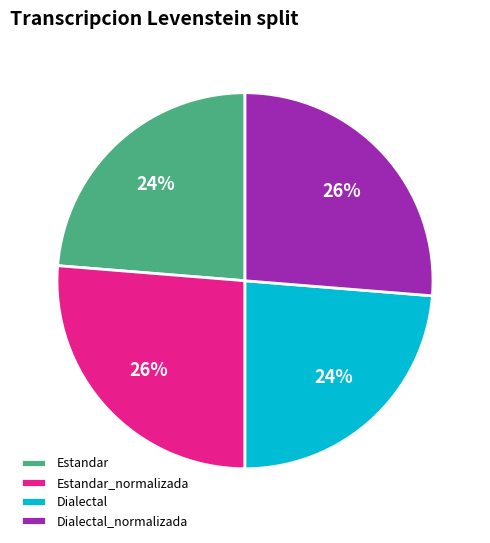

The Estandar slice represents 24% of the pie. True or false?

True